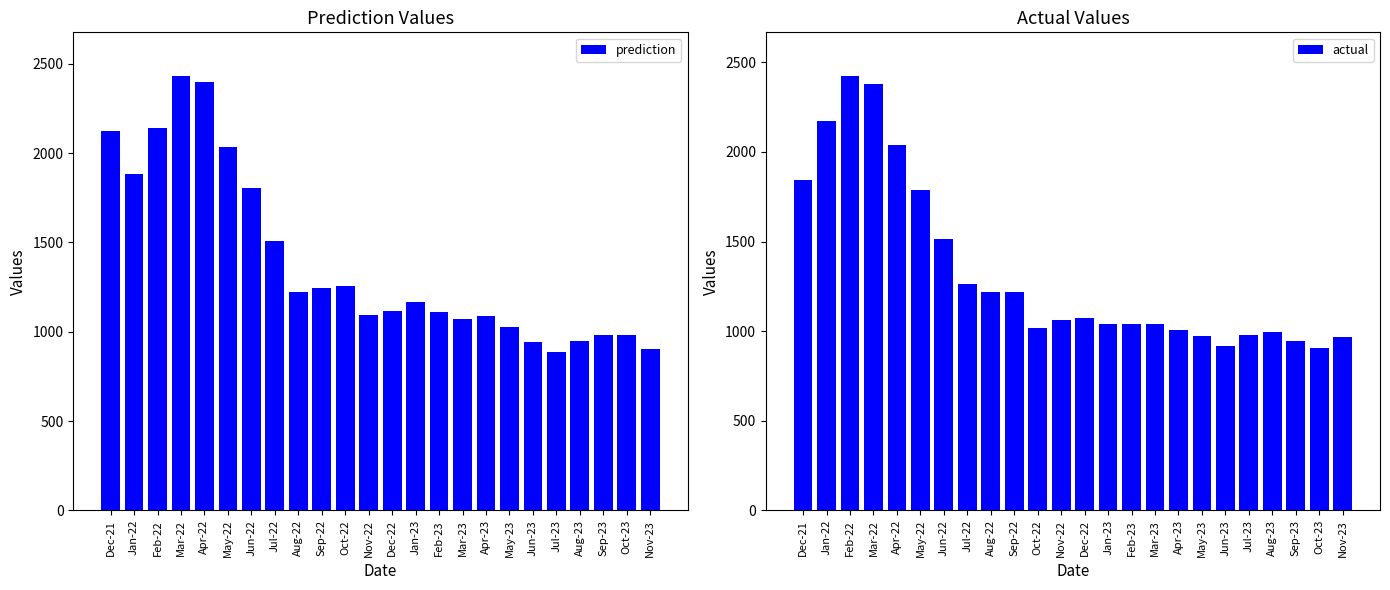

Which category has the highest value in the actual series?

Feb-22